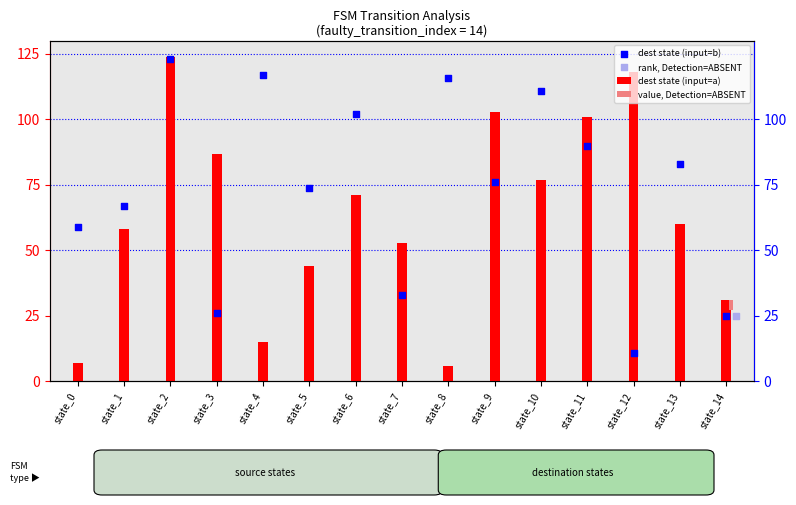

Which series has the largest total across all categories?

dest state (input=b)